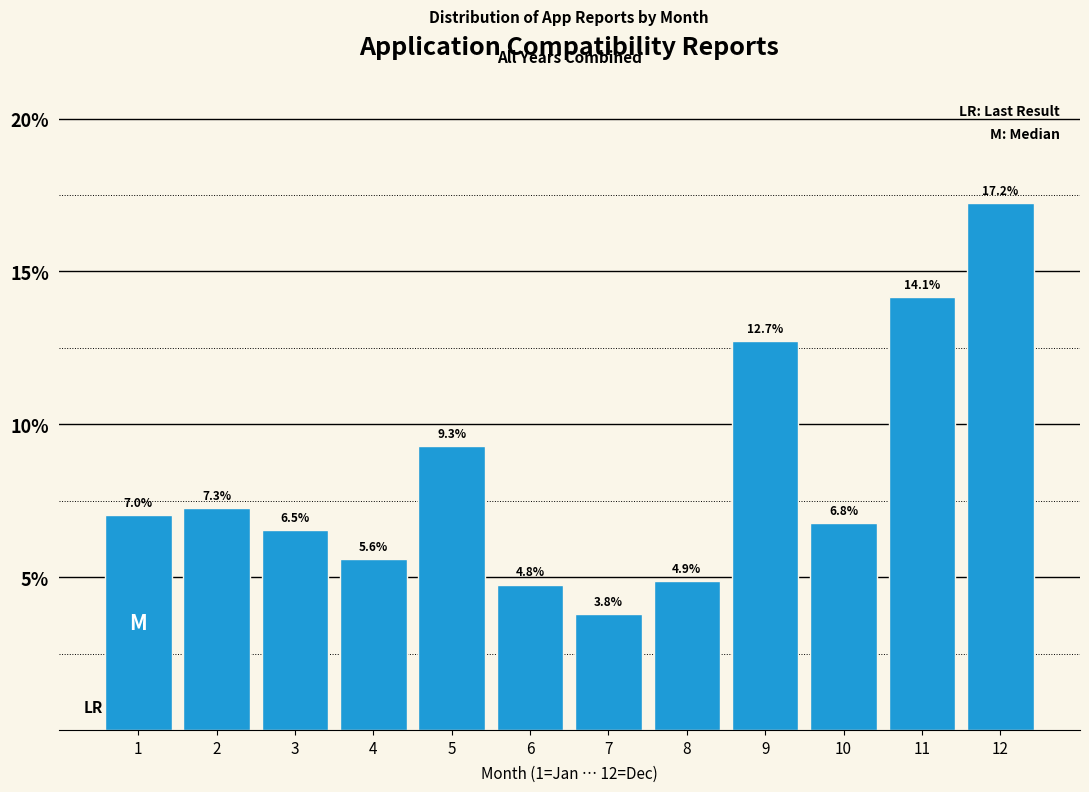

Are the bars horizontal?

No